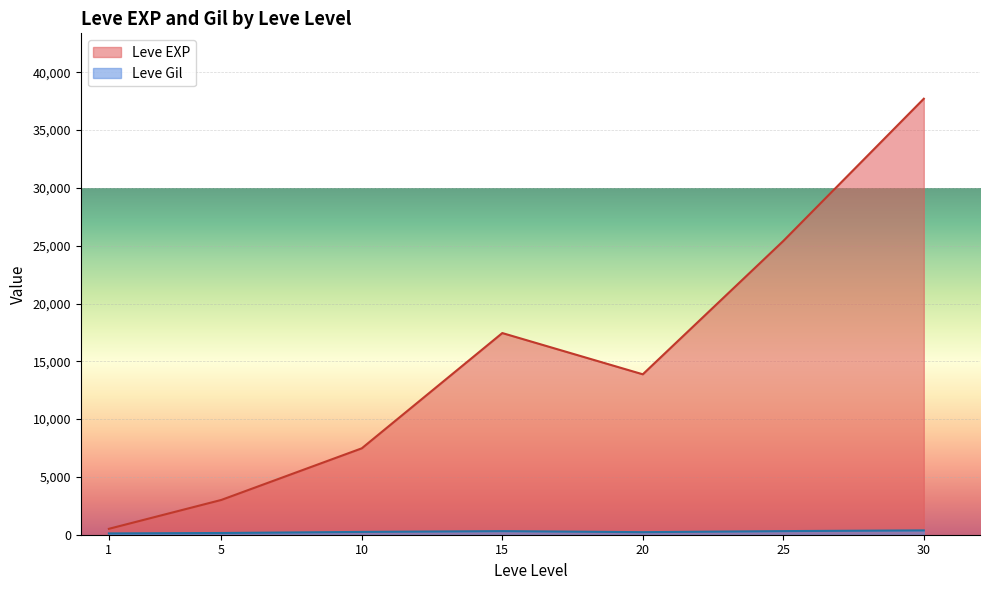

Where does the Leve EXP series first go above 10710?

15